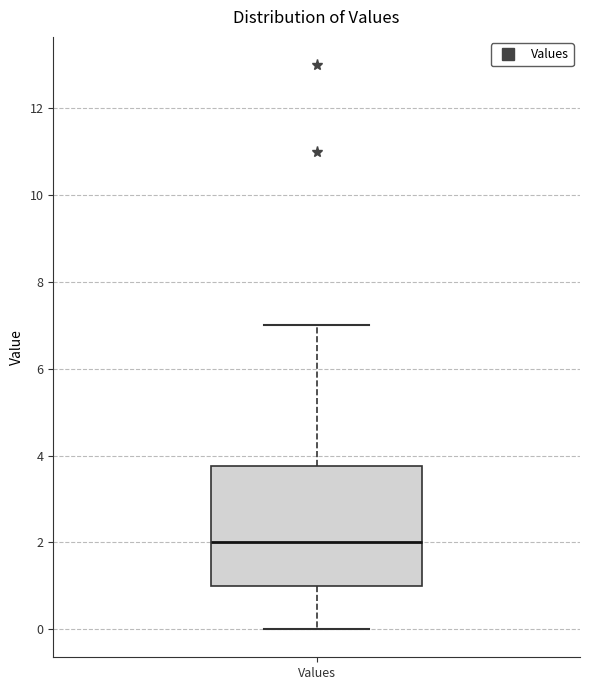

Read this box plot against the y-axis: the position of the median line, the range covered by the box, and the ends of both whiskers. The values are not printed on the chart, so give them approximately, as read against the axis.

median 2.0, box 1.0 to 3.8, whiskers 0.0 to 7.0